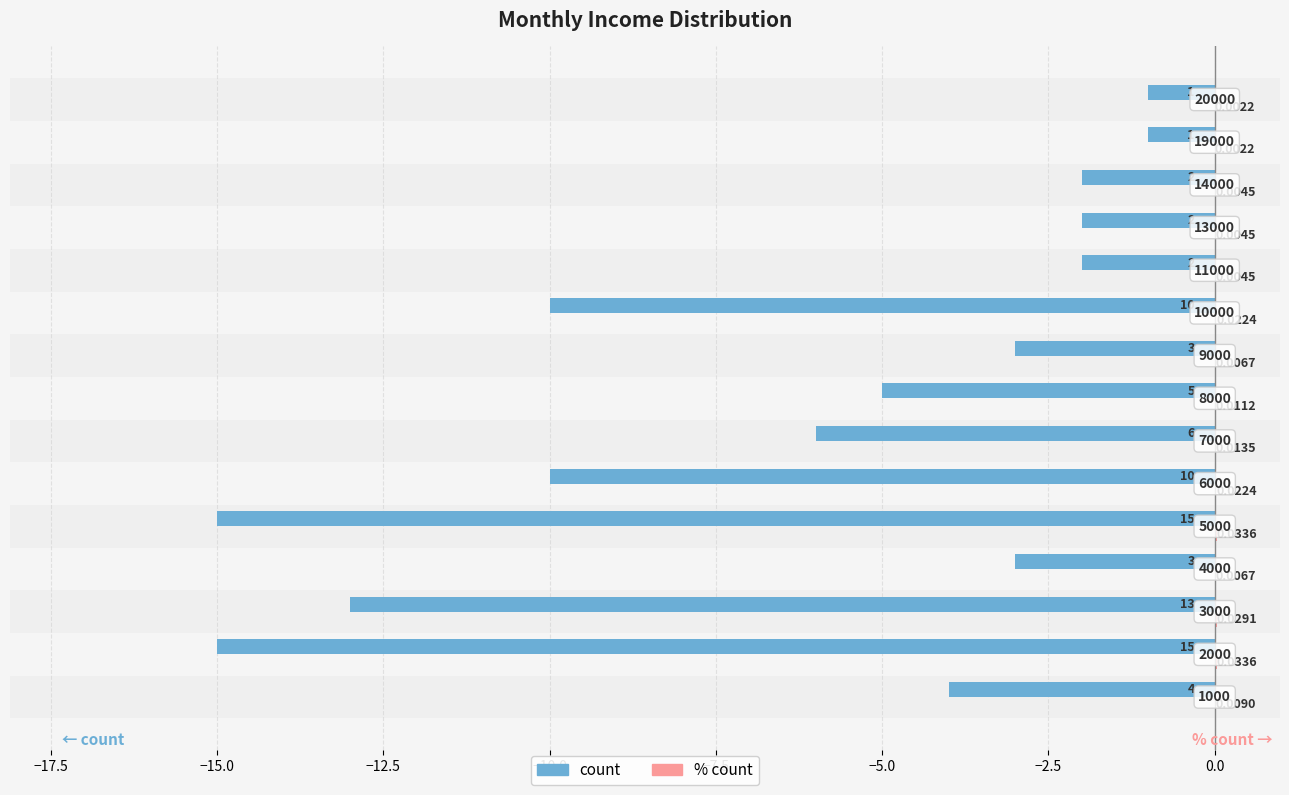

How many groups of bars are there?

15